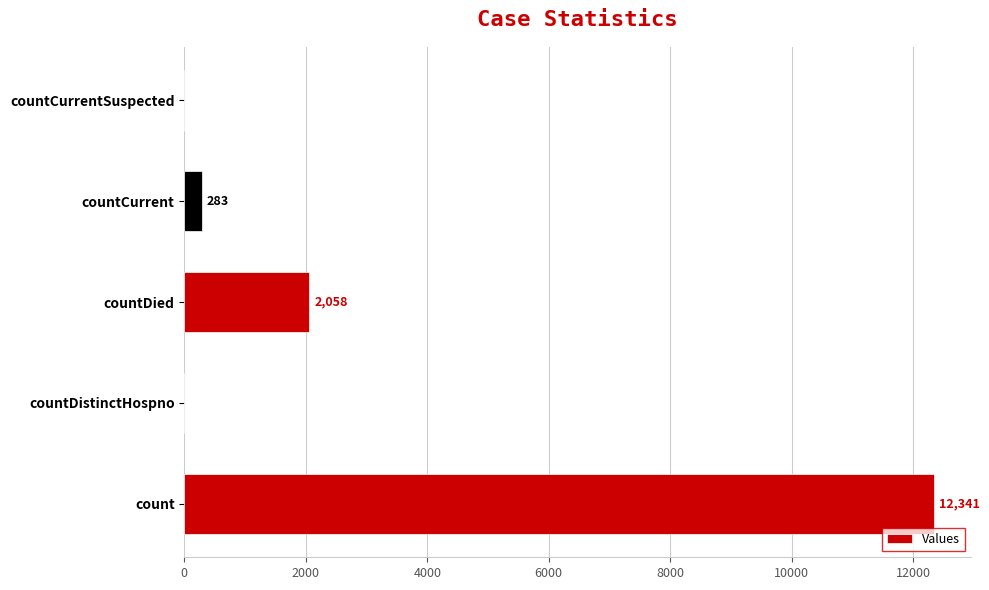

True or false: the data shows 0 at countDistinctHospno.

True